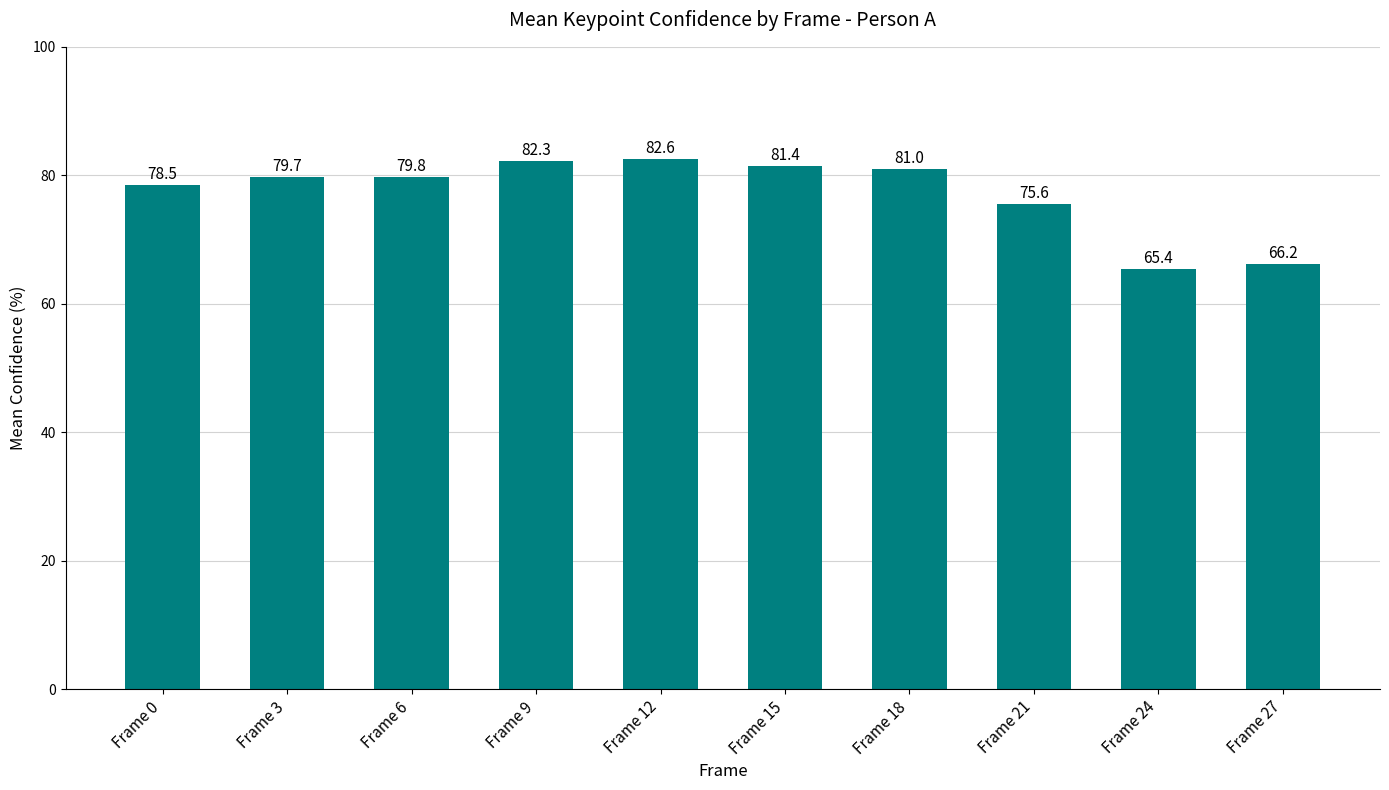

Does the chart contain any negative values?

No